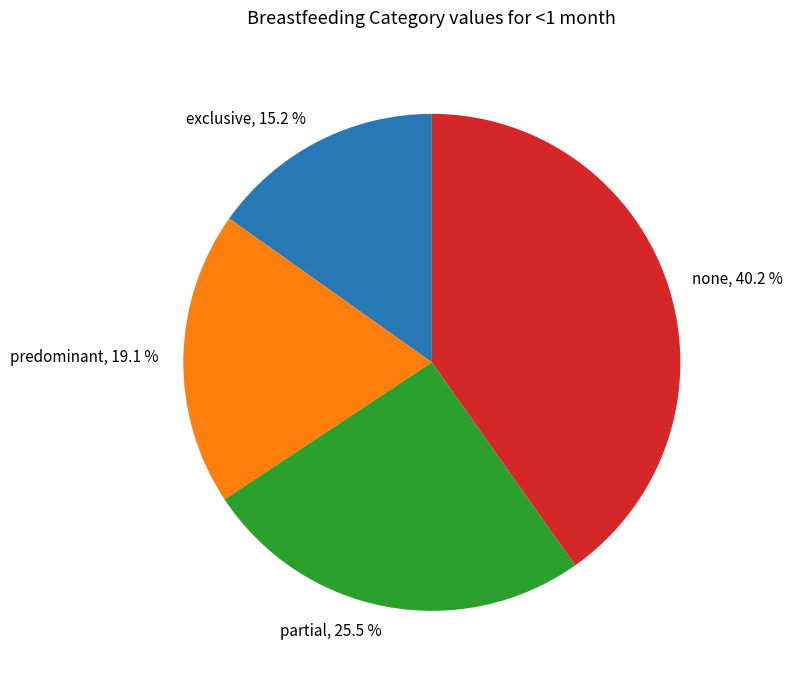

How many slices are in this pie chart?

4